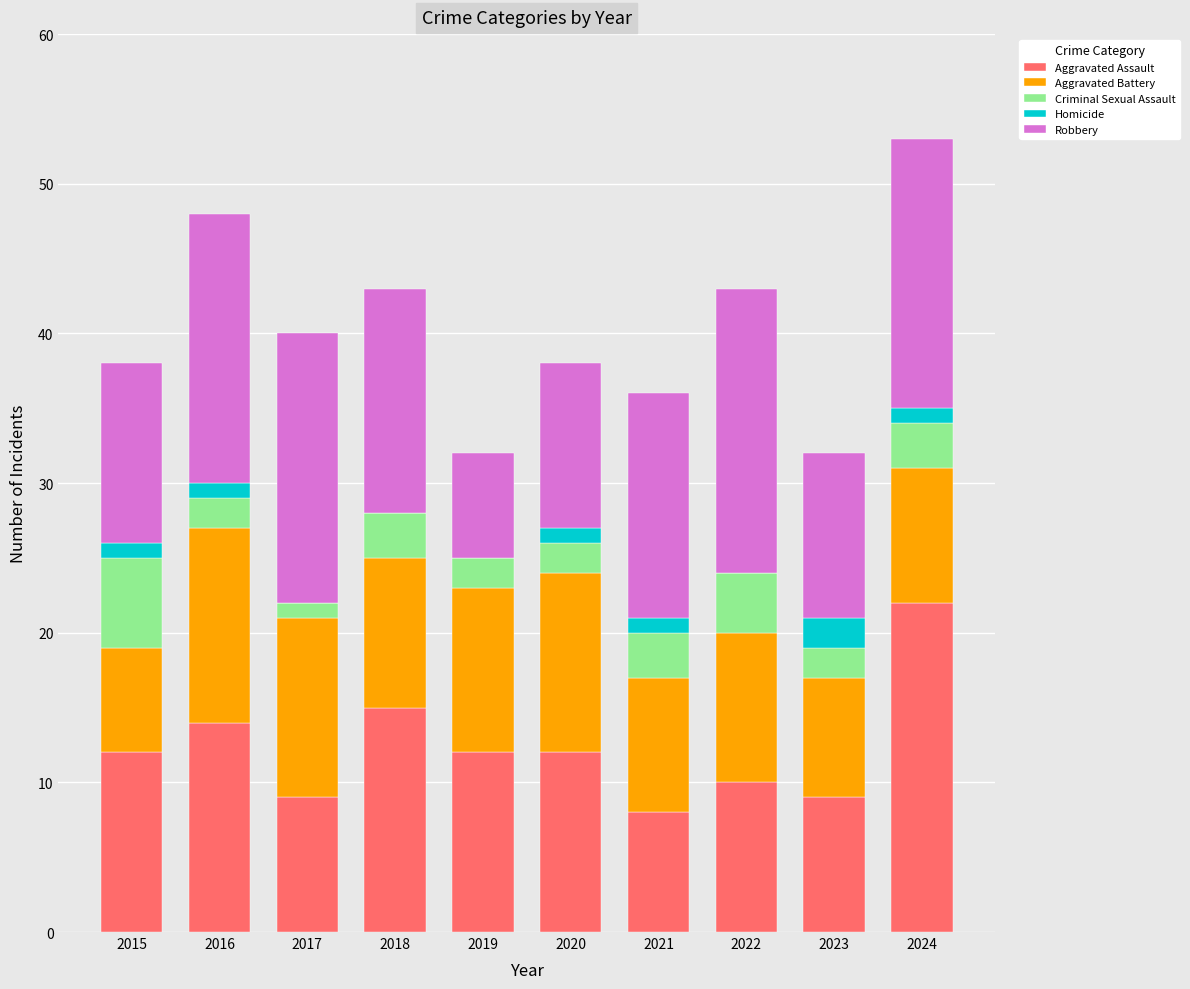

The value of Aggravated Assault at 2016 is 14. True or false?

True